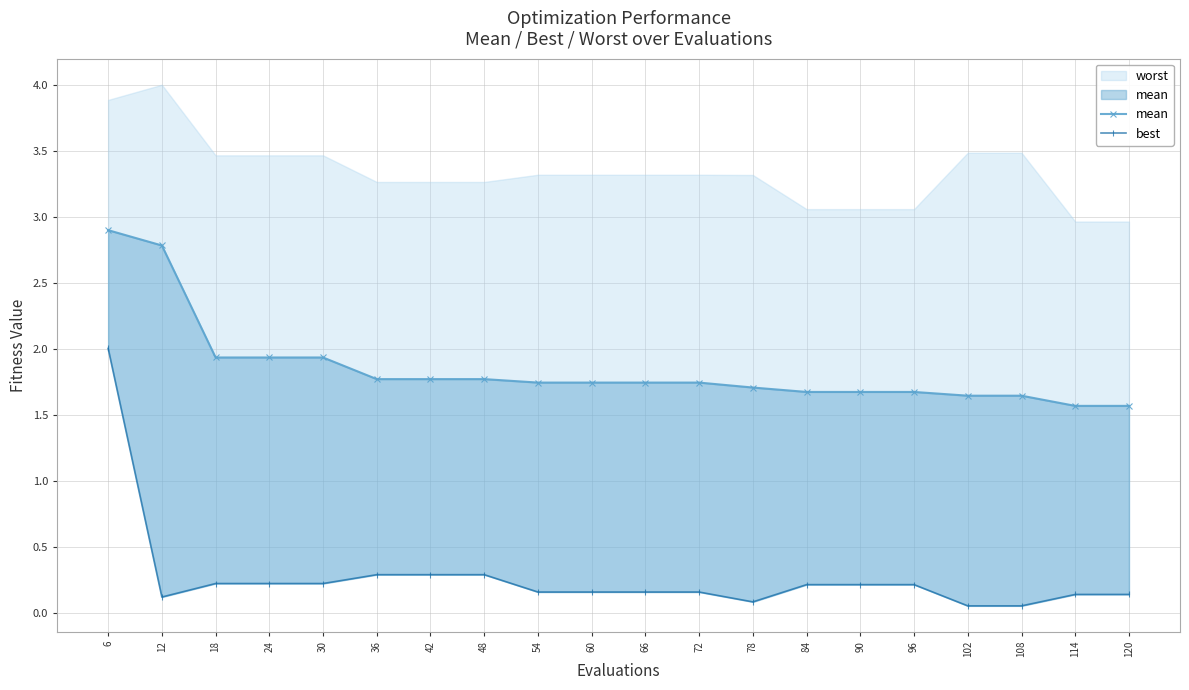

What is the difference between the second highest and minimum values in the best series?

0.2